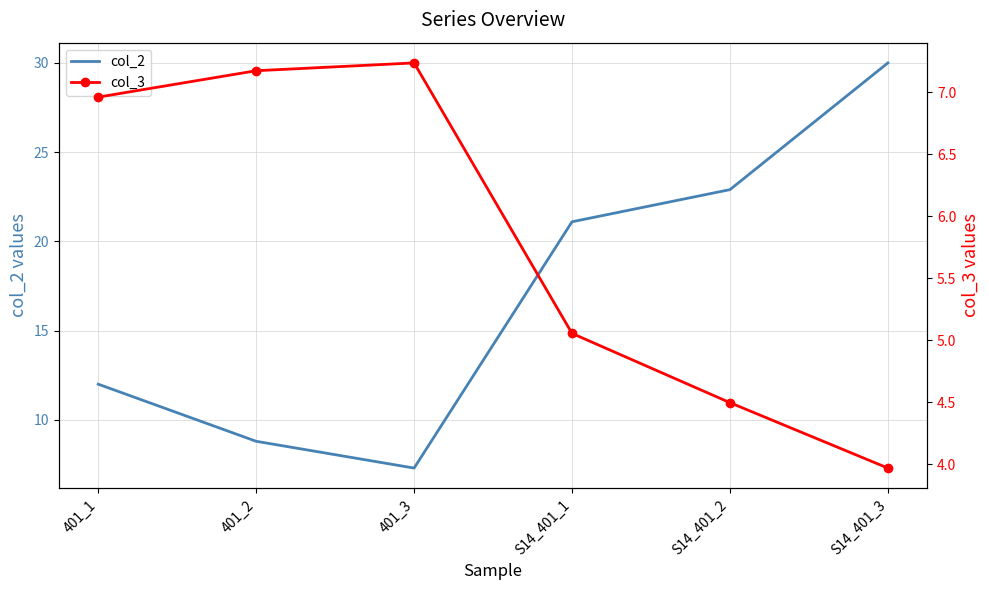

What is the label of the 5th point from the left?

S14_401_2